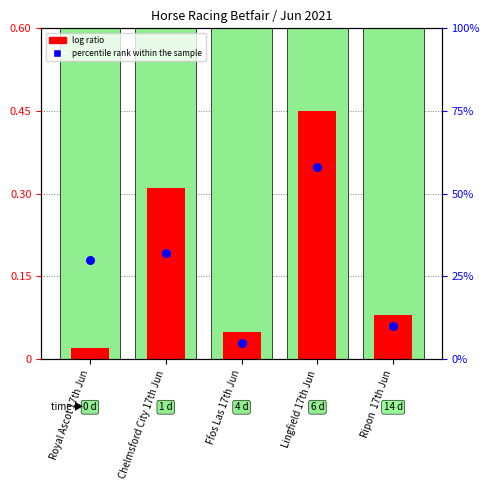

Which series has the largest Y range (max minus min)?

percentile rank within the sample